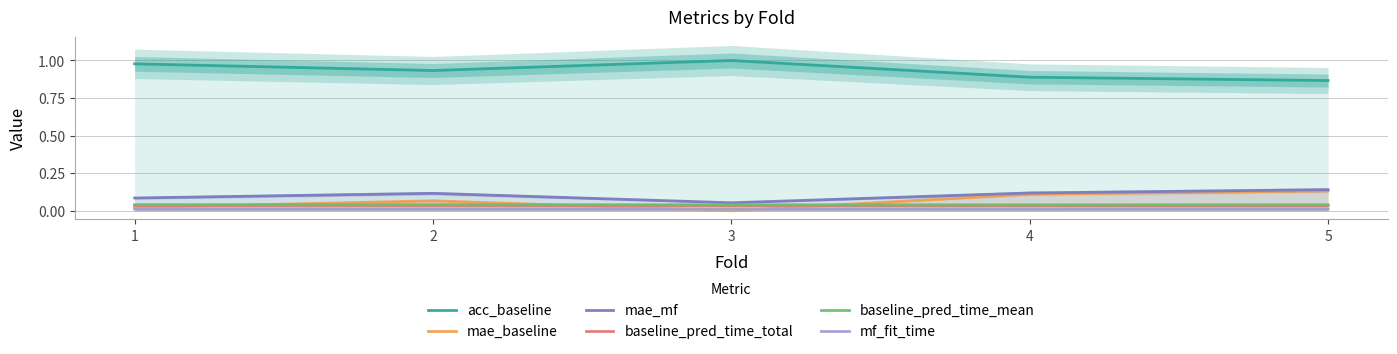

True or false: baseline_pred_time_total has a value of 0.0 at 1.

False